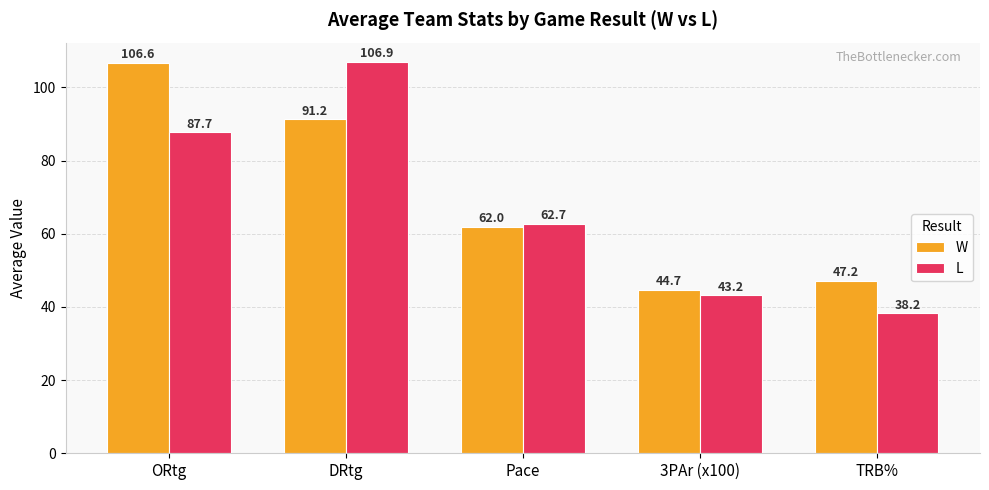

What are all the series names shown in the legend?

W, L